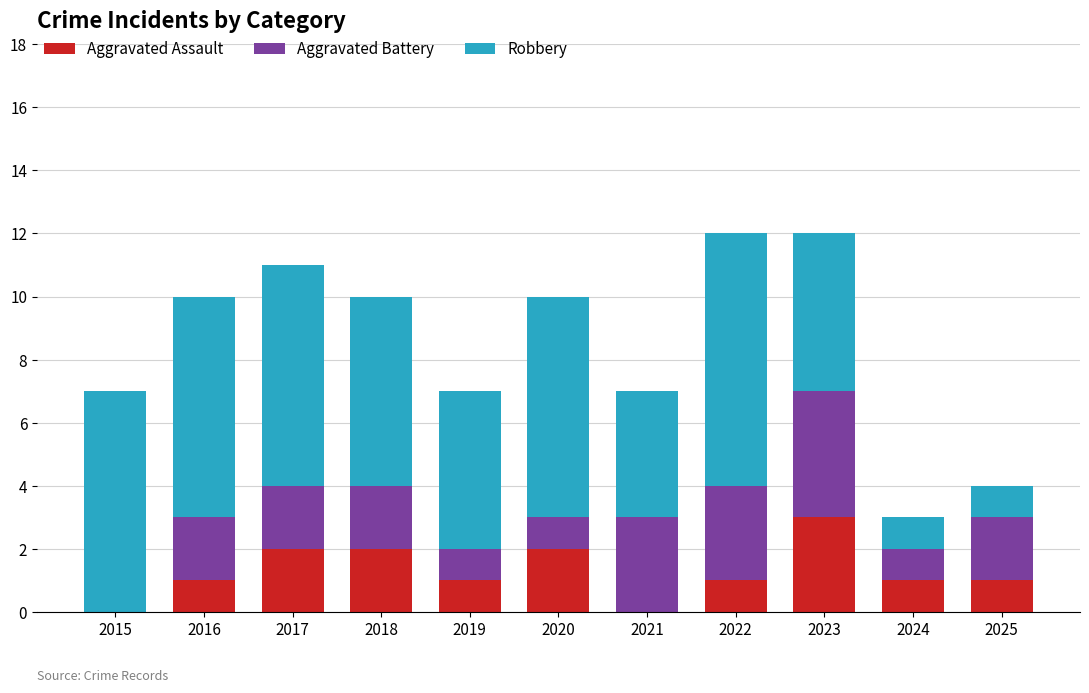

The Aggravated Assault series shows 1 at 2022. True or false?

True